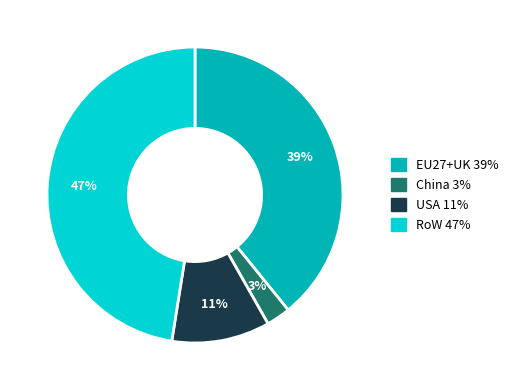

Combined, do USA and RoW account for over 50%?

Yes